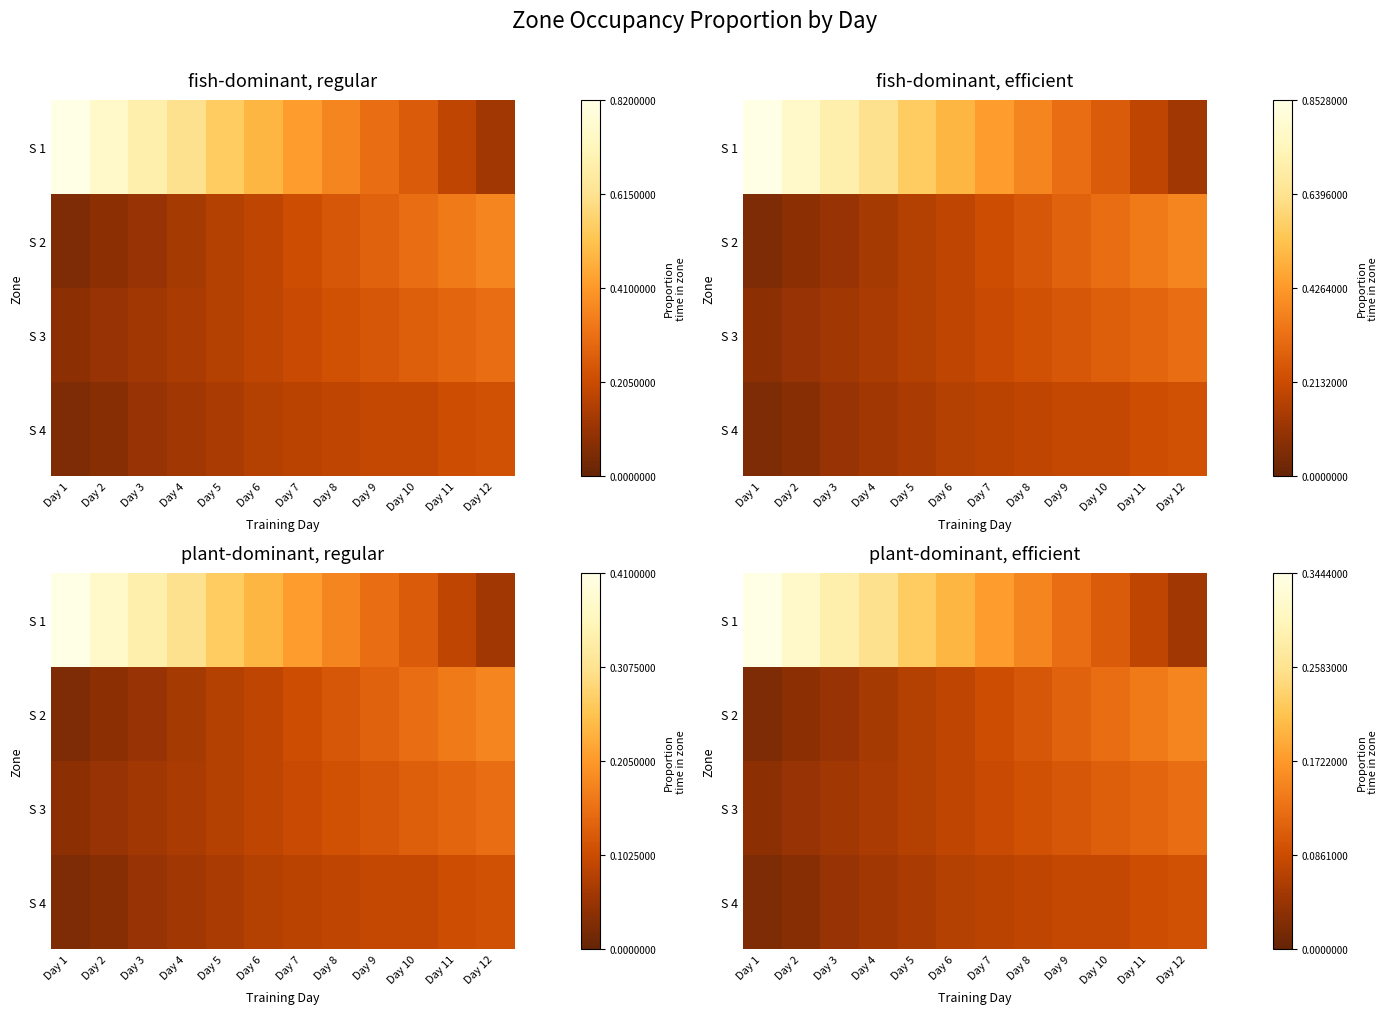

The S 1 series shows 0.3 at Day 8. True or false?

False